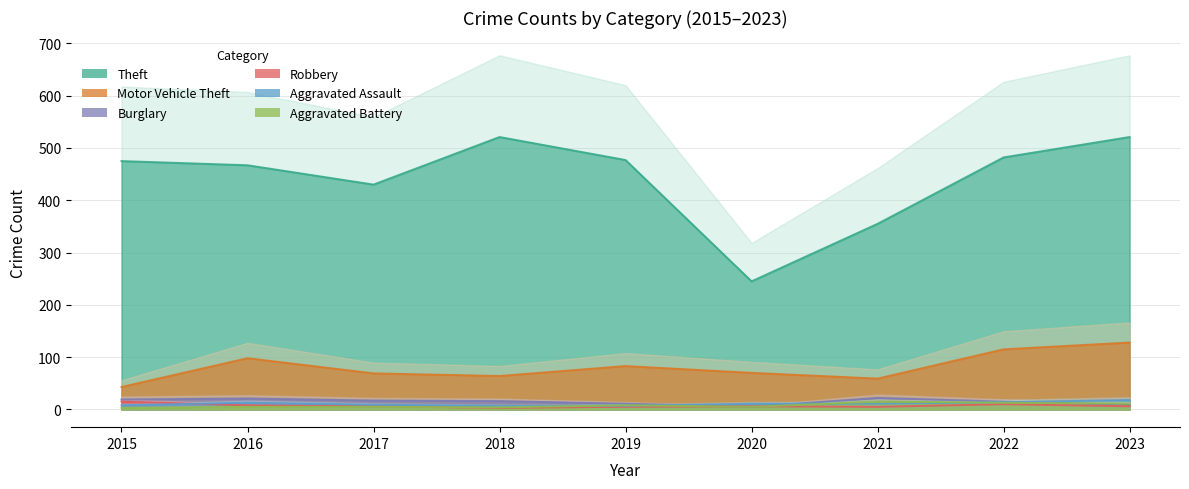

True or false: Motor Vehicle Theft has a value of 43 at 2022.

False